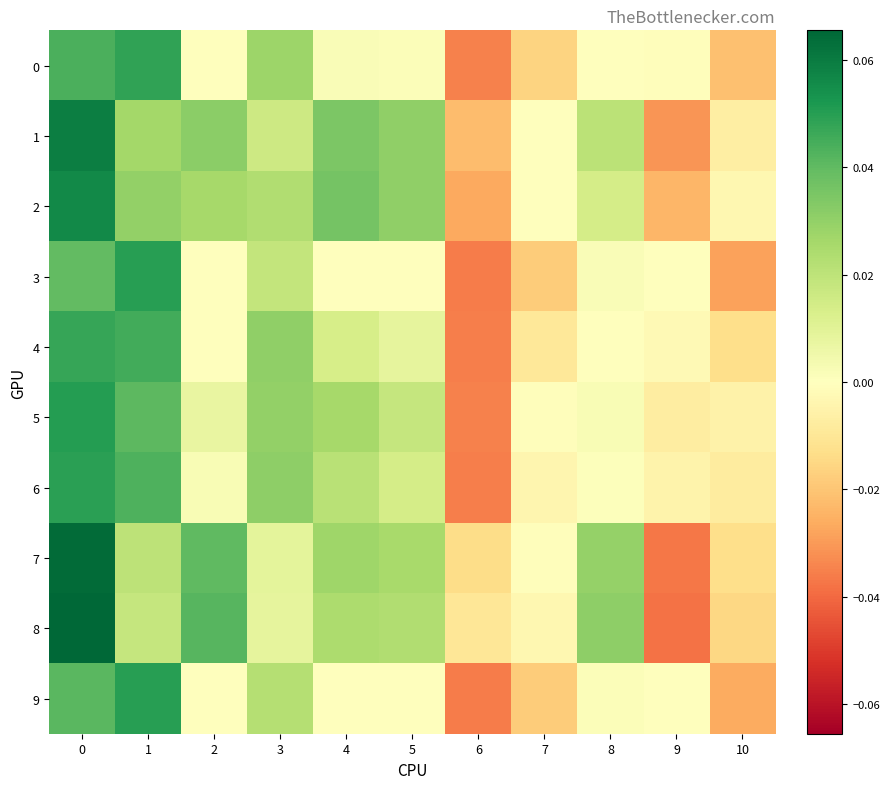

At 7, list the series in order from largest to smallest.

1, 2, 7, 5, 8, 6, 4, 0, 3, 9